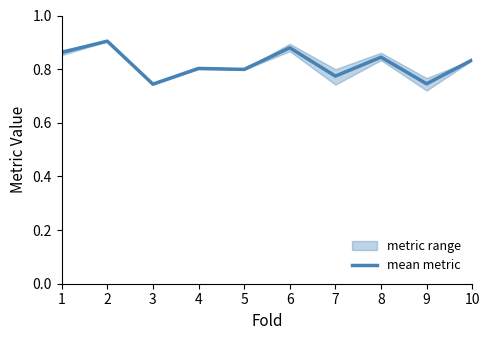

What is the value of the 6th point from the left?

0.9